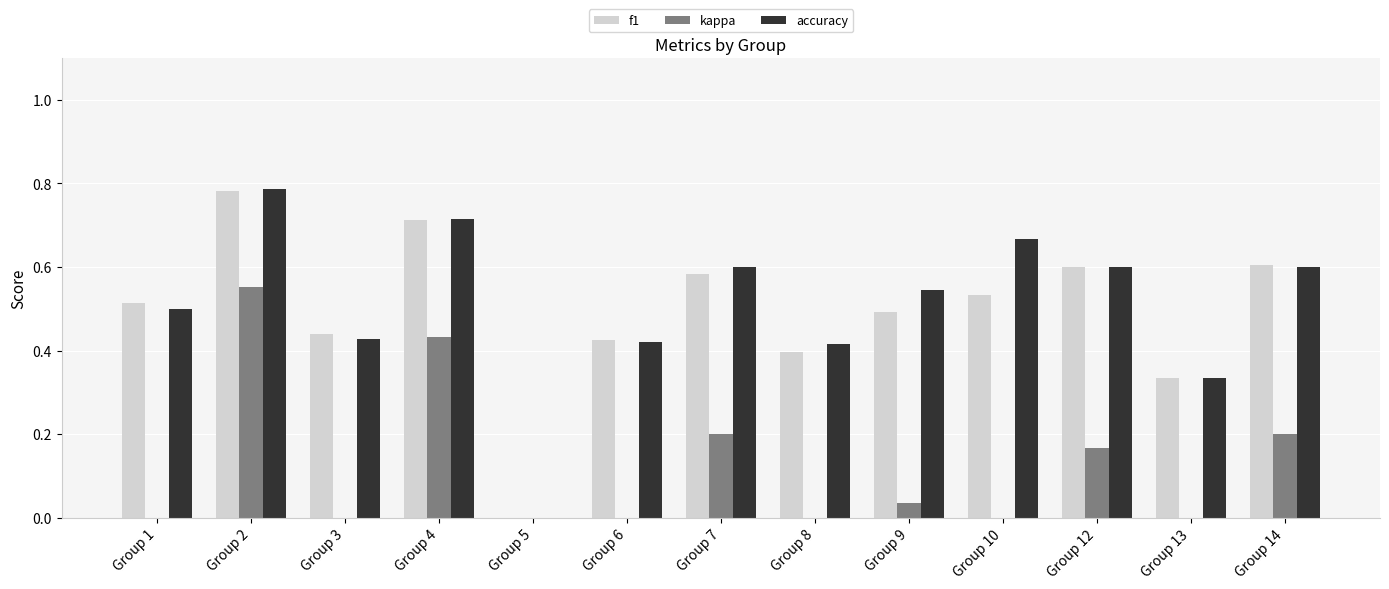

The value of f1 at Group 10 is 0.9. True or false?

False